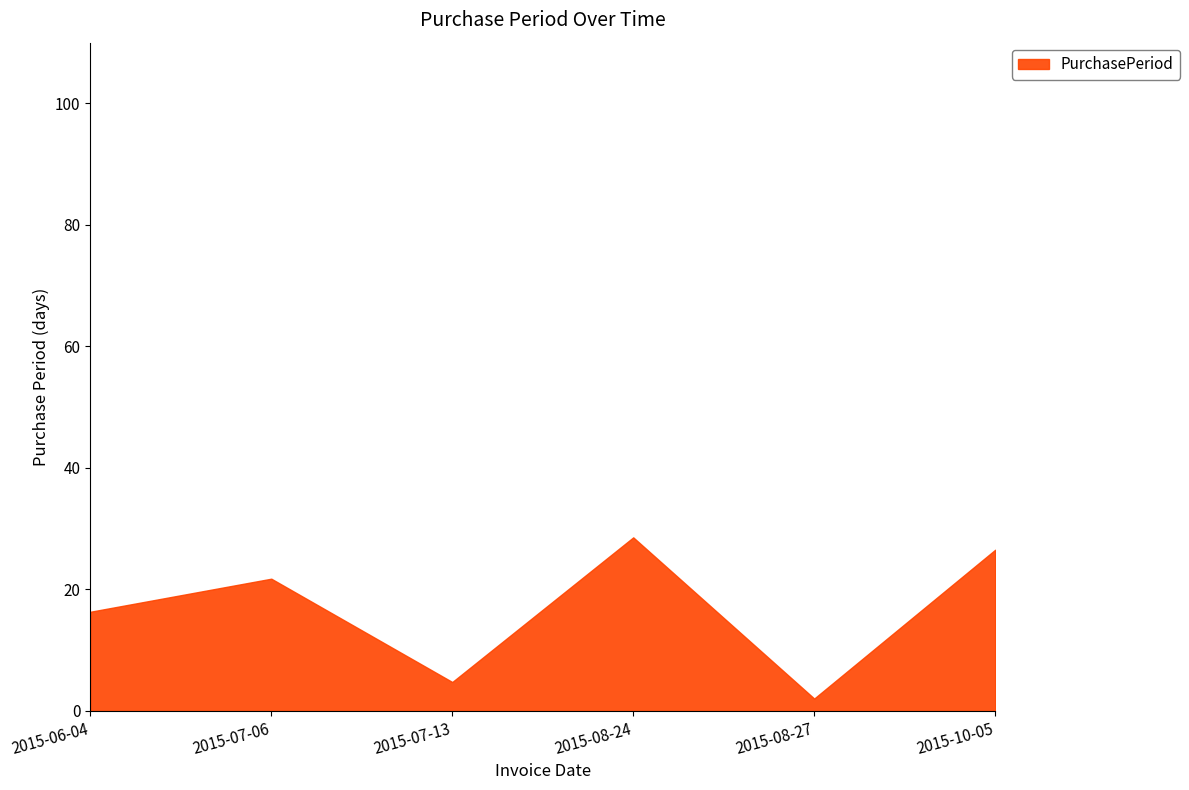

What is the difference between the values at 2015-06-04 and 2015-07-06?

5.4